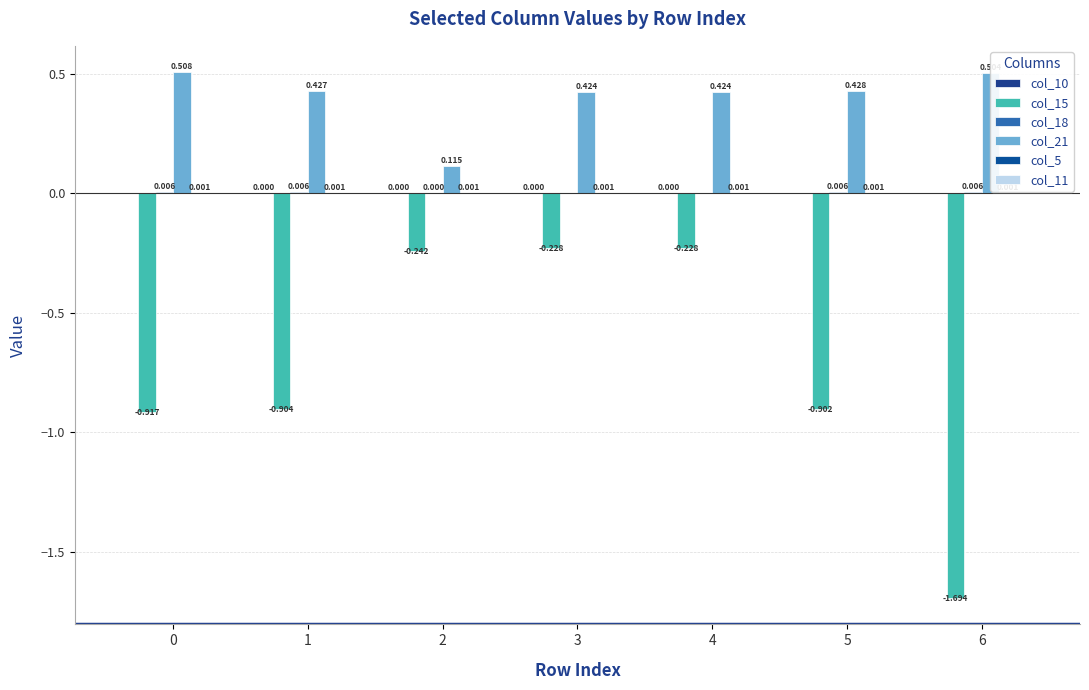

Count the number of data series in this chart.

5